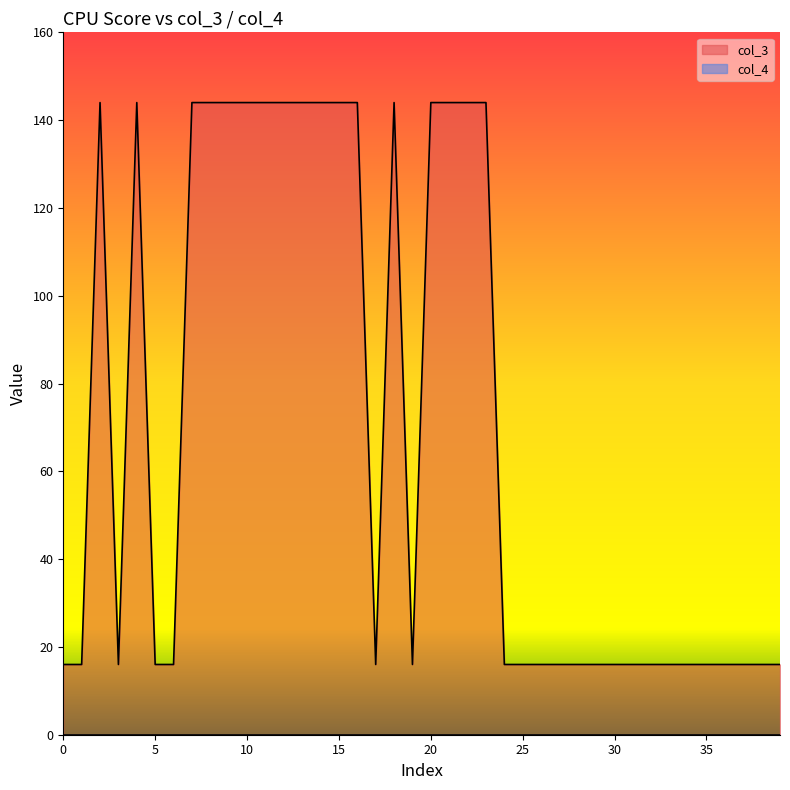

The value at 21 is 75. True or false?

False